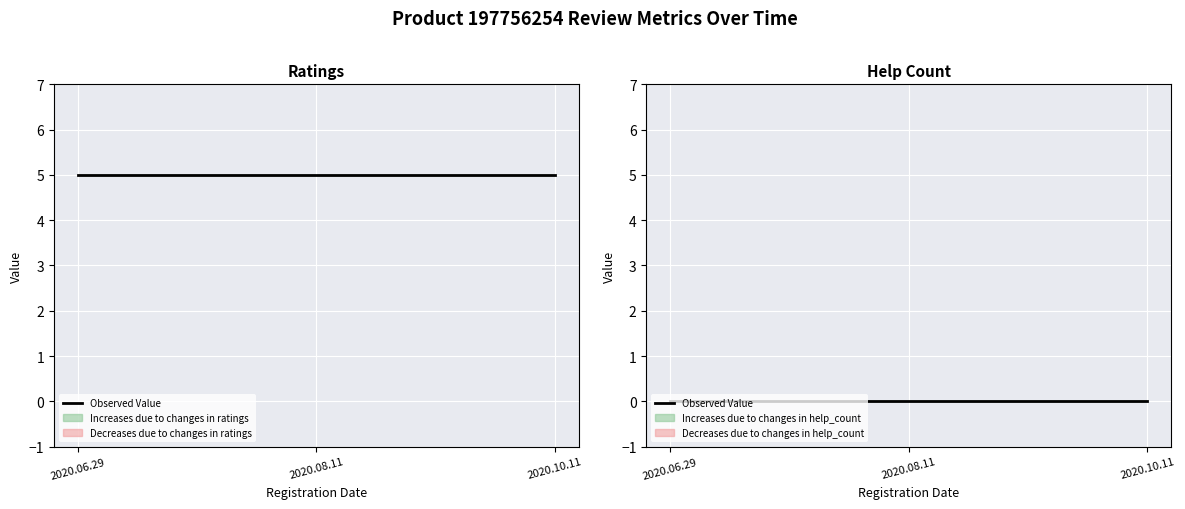

Rank the series by their maximum value, from highest to lowest.

ratings, help_count